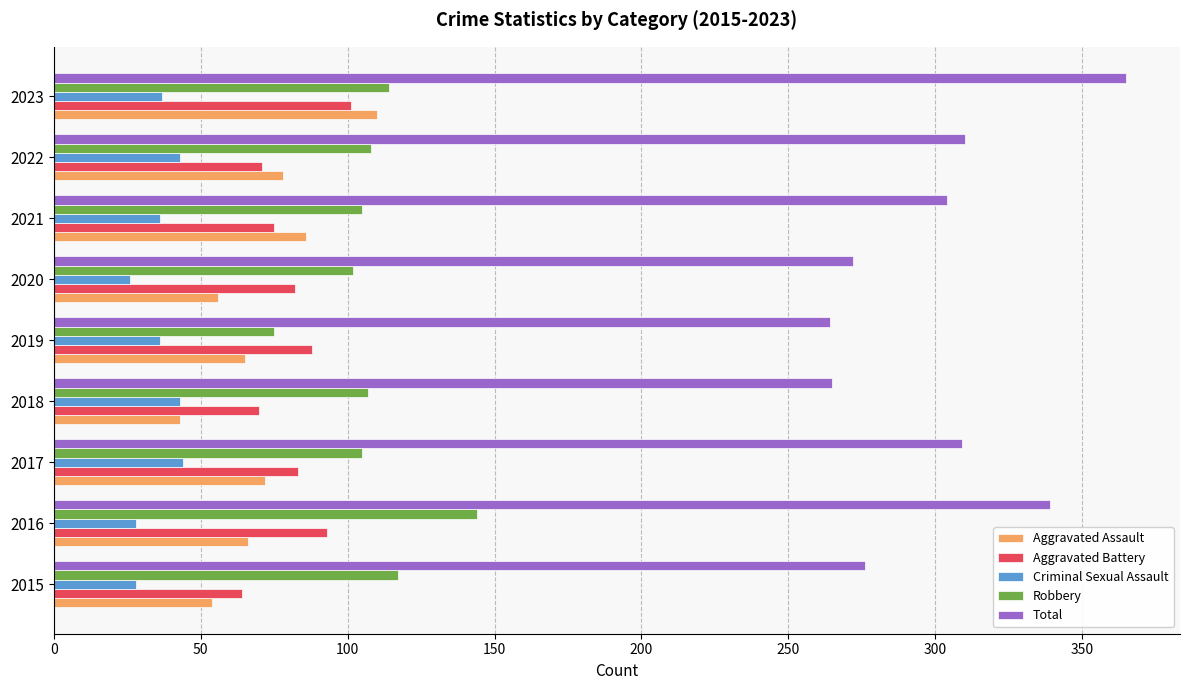

Which series has the largest range (max minus min)?

Total